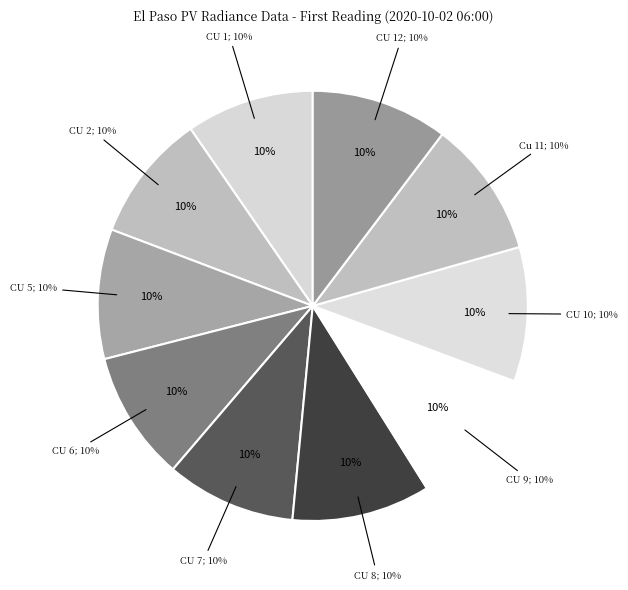

True or false: CU 8 accounts for 1% of the total.

False